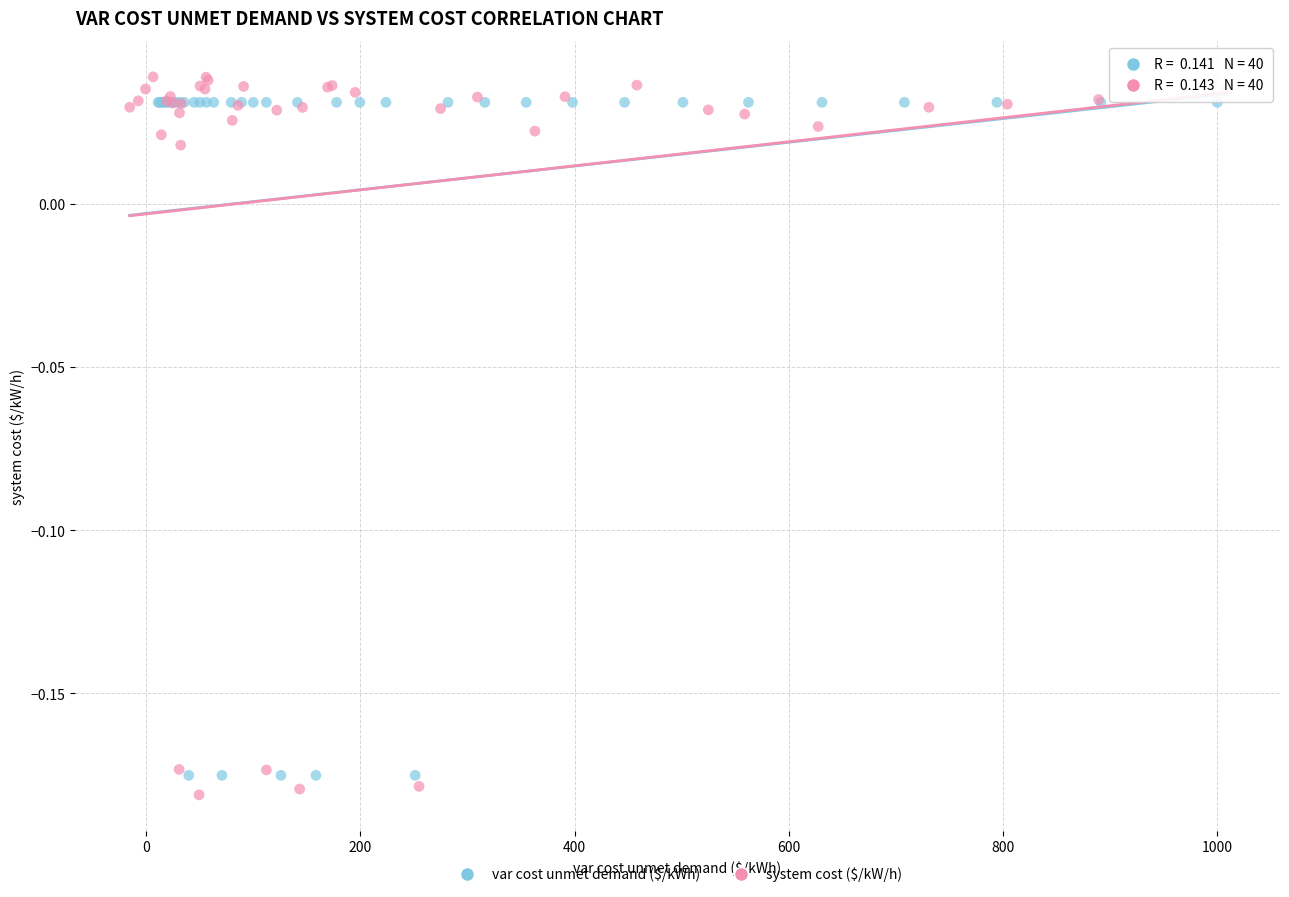

Which series has the largest Y range (max minus min)?

system cost ($/kW/h)